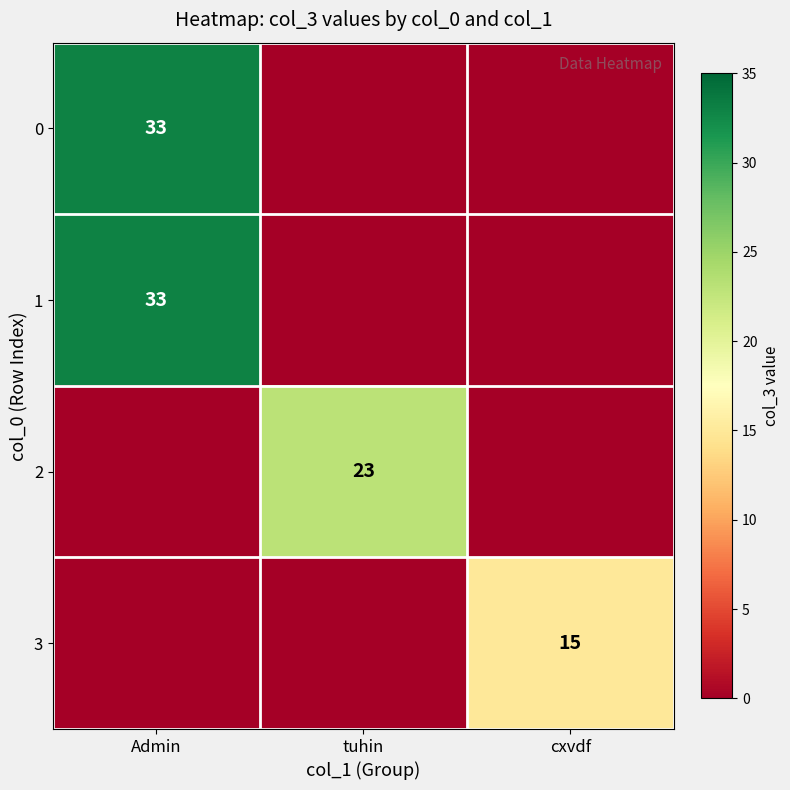

At how many categories does at least one series exceed 20?

2